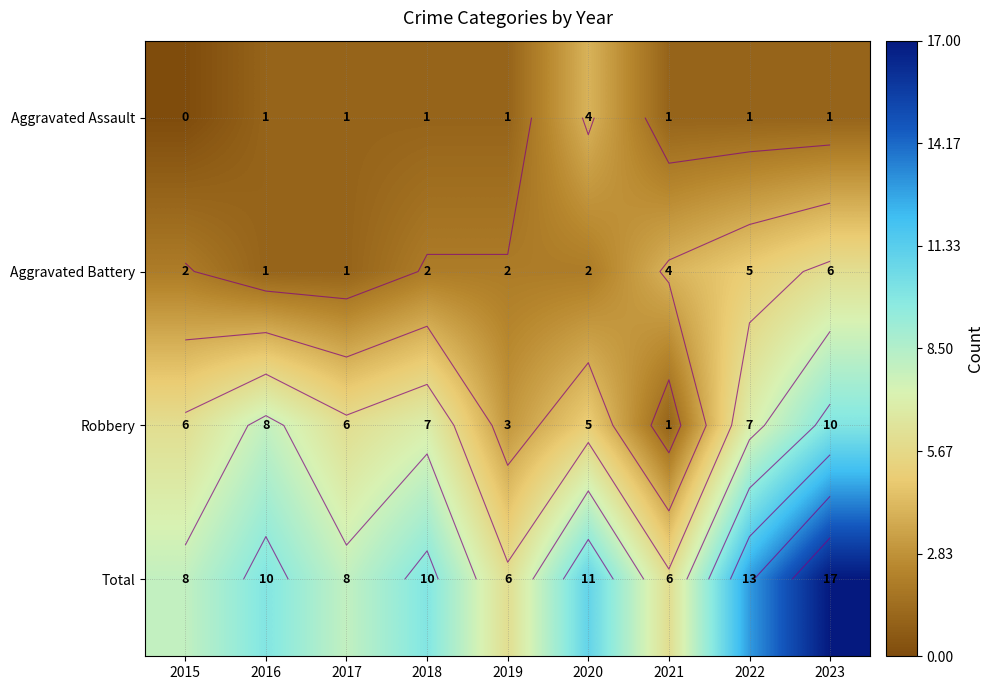

What is the lowest value of the Total series?

6